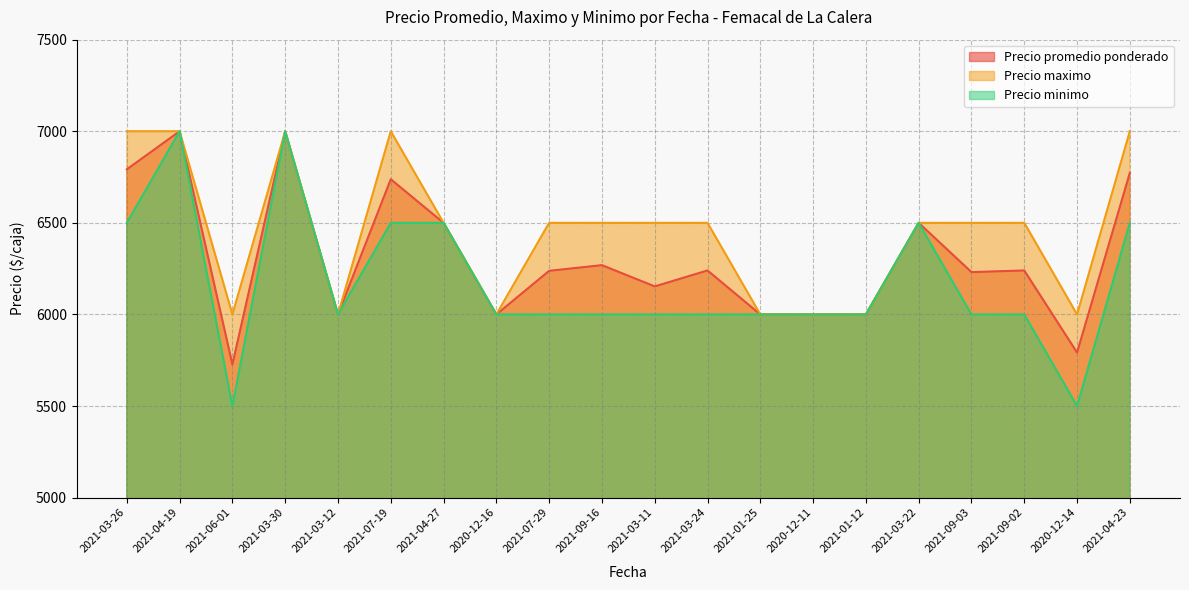

True or false: Precio maximo has more than 2 points higher than both neighbors.

False